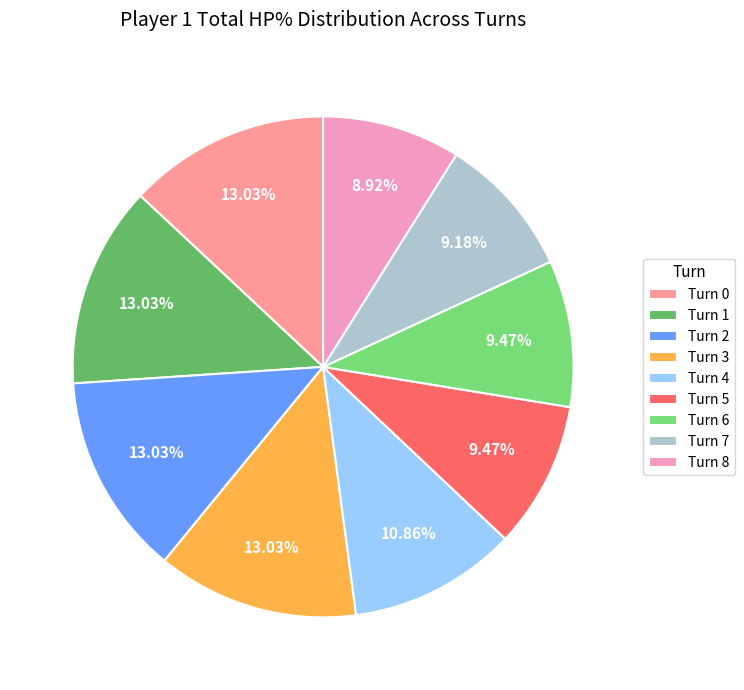

Combined, what portion of the pie is Turn 5 and Turn 8?

18.4%